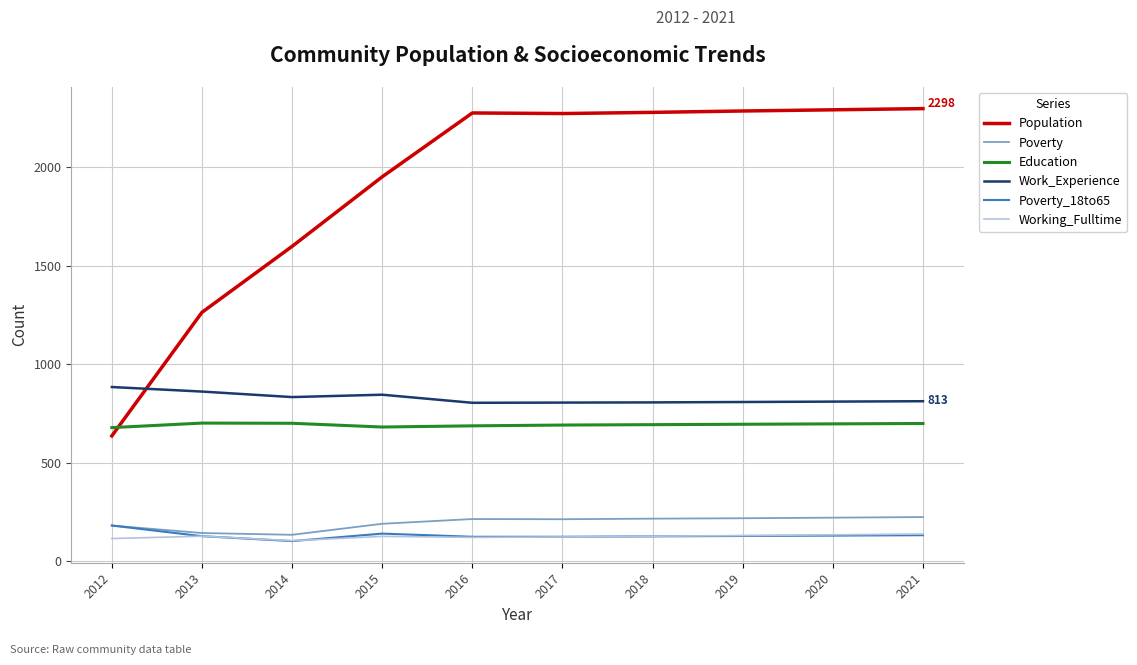

True or false: Work_Experience and Poverty intersect in this chart.

False